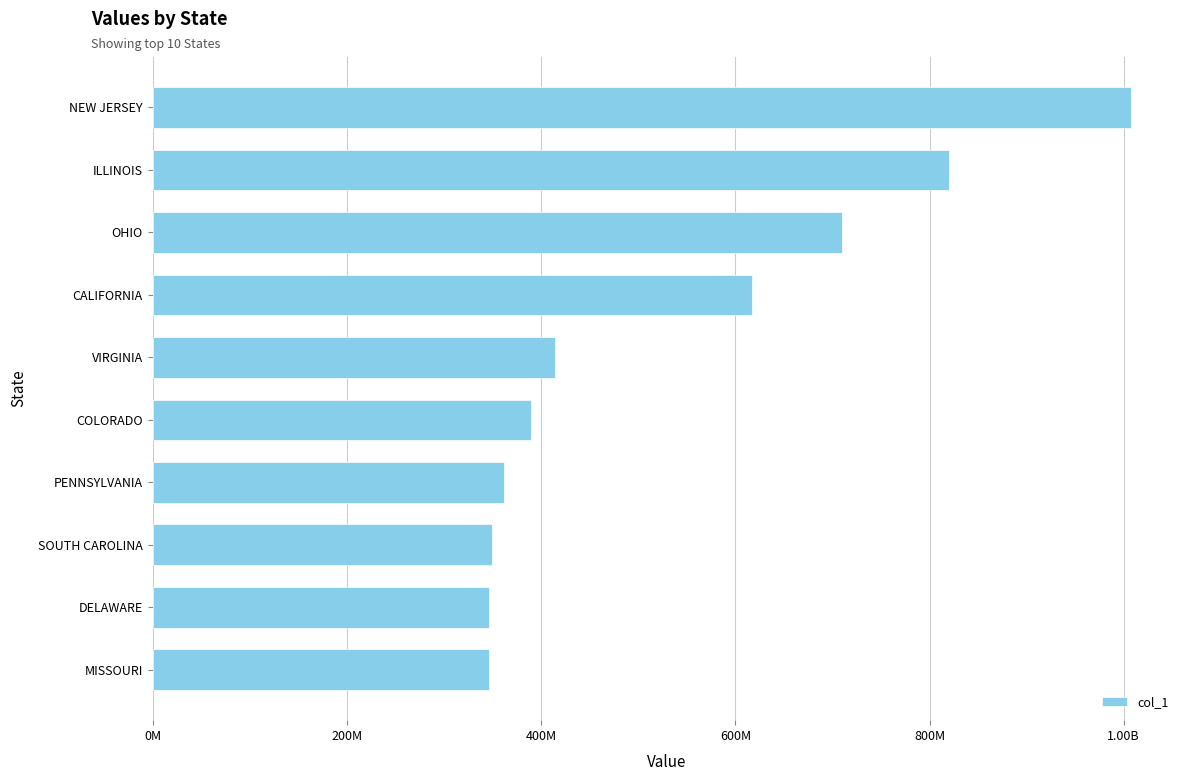

How many bars are there in total?

10